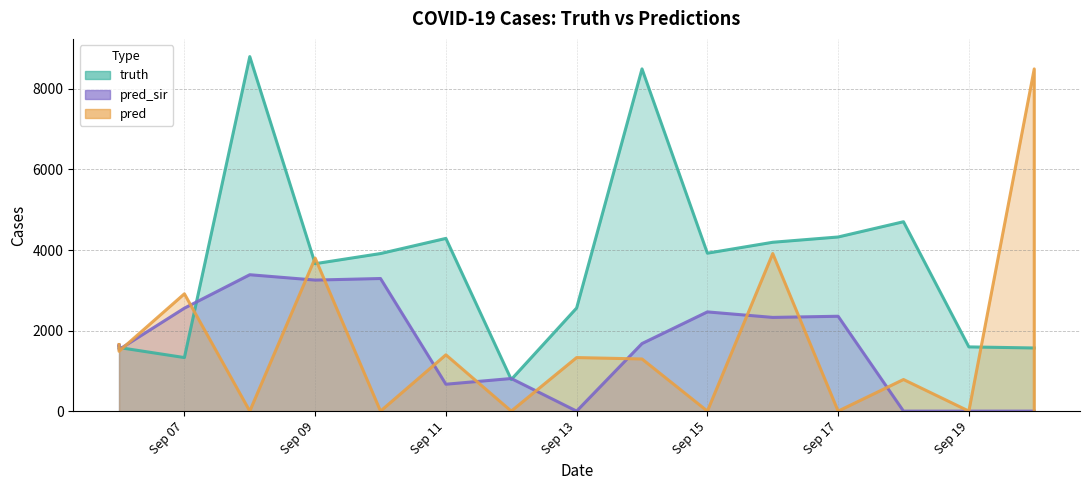

Reading left to right, transcribe all the data shown in this chart.

truth: 1579.0	1579.0	1579.0	1330.0	8803.0	3661.0	3913.0	4289.0	785.0	2561.0	8498.0	3922.0	4193.0	4324.0	4703.0	1595.0	1568.0	1568.0
pred_sir: 1636.0	1645.5	1529.0	2557.0	3387.0	3254.0	3293.0	668.0	810.0	0.0	1678.0	2464.0	2327.0	2356.0	0.0	0.0	0.0	0.0
pred: 1654.8	1617.6	1485.8	2913.0	0.0	3801.0	0.0	1398.0	0.0	1330.0	1295.0	0.0	3913.0	0.0	785.0	0.0	8498.0	0.0